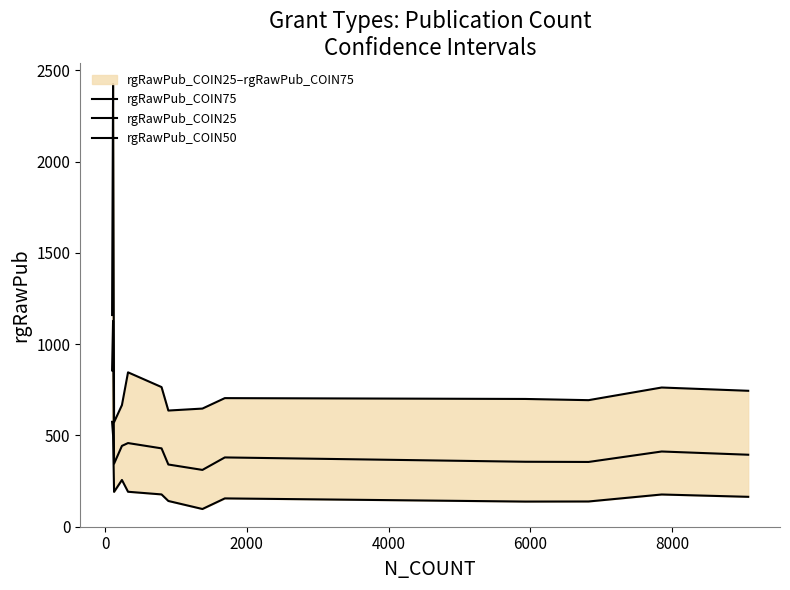

At how many categories does at least one series exceed 1768?

1